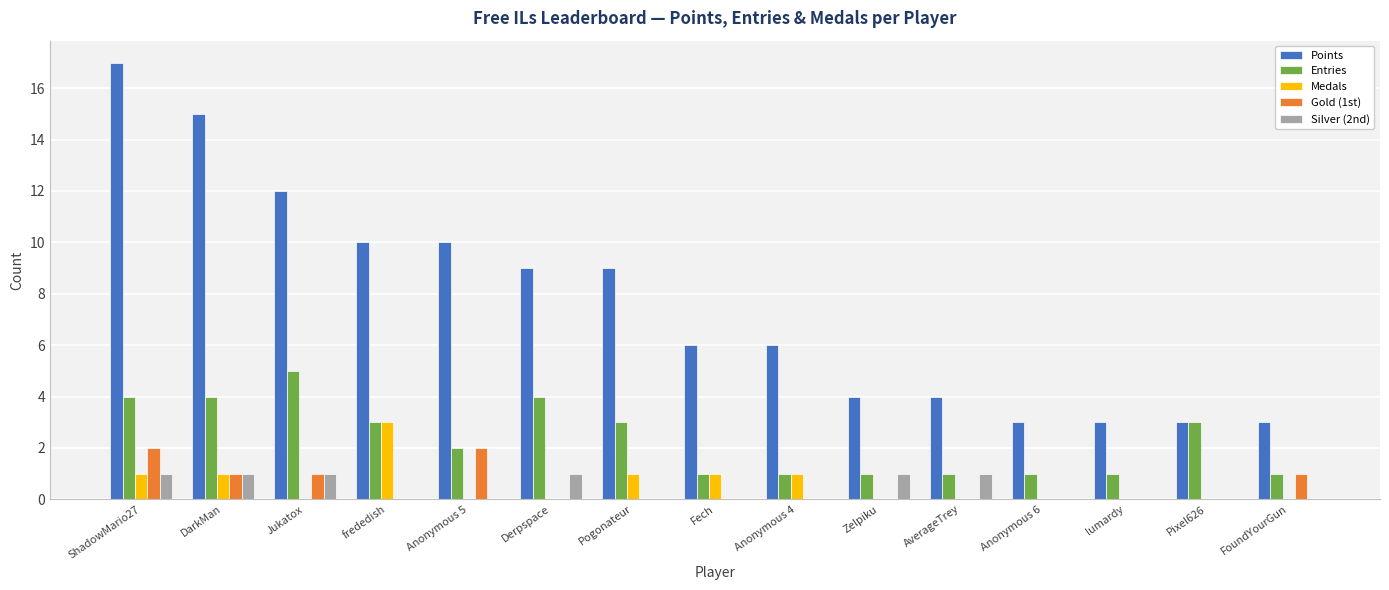

True or false: Gold (1st) has a value of 1 at ShadowMario27.

False